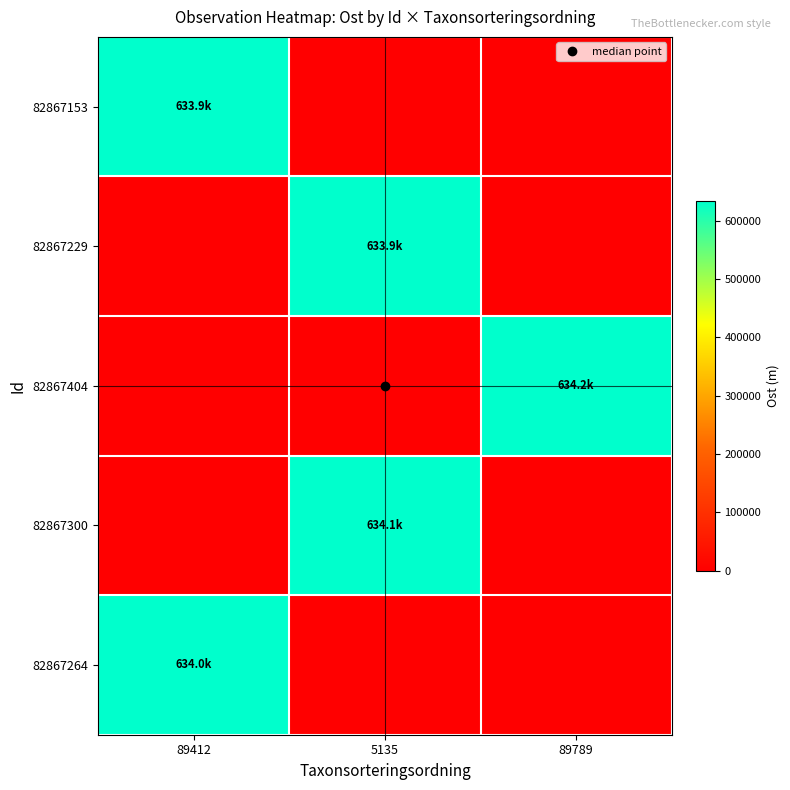

Rank the series by their maximum value, from lowest to highest.

82867153, 82867229, 82867264, 82867300, 82867404